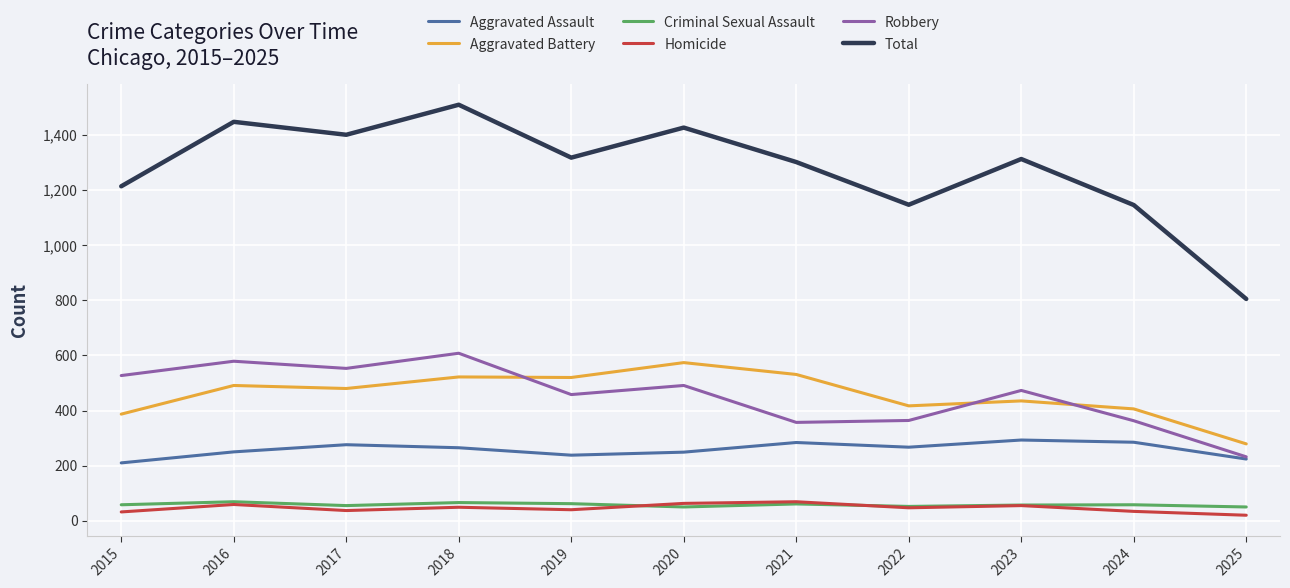

What is the spread (max minus min) of values at 2018?

1461